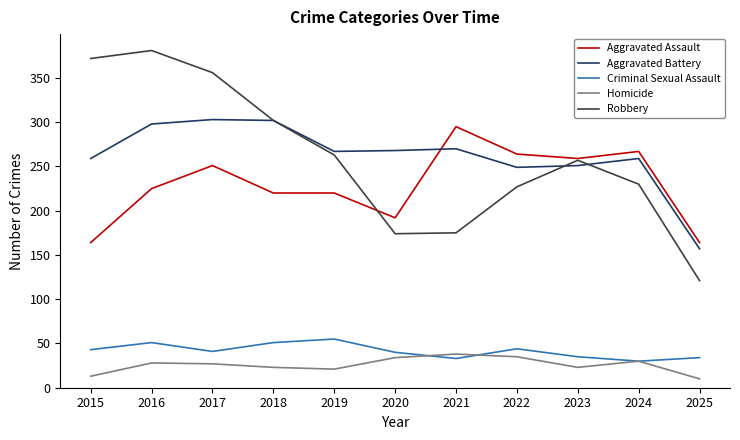

What is the total value across all series at 2016?

983